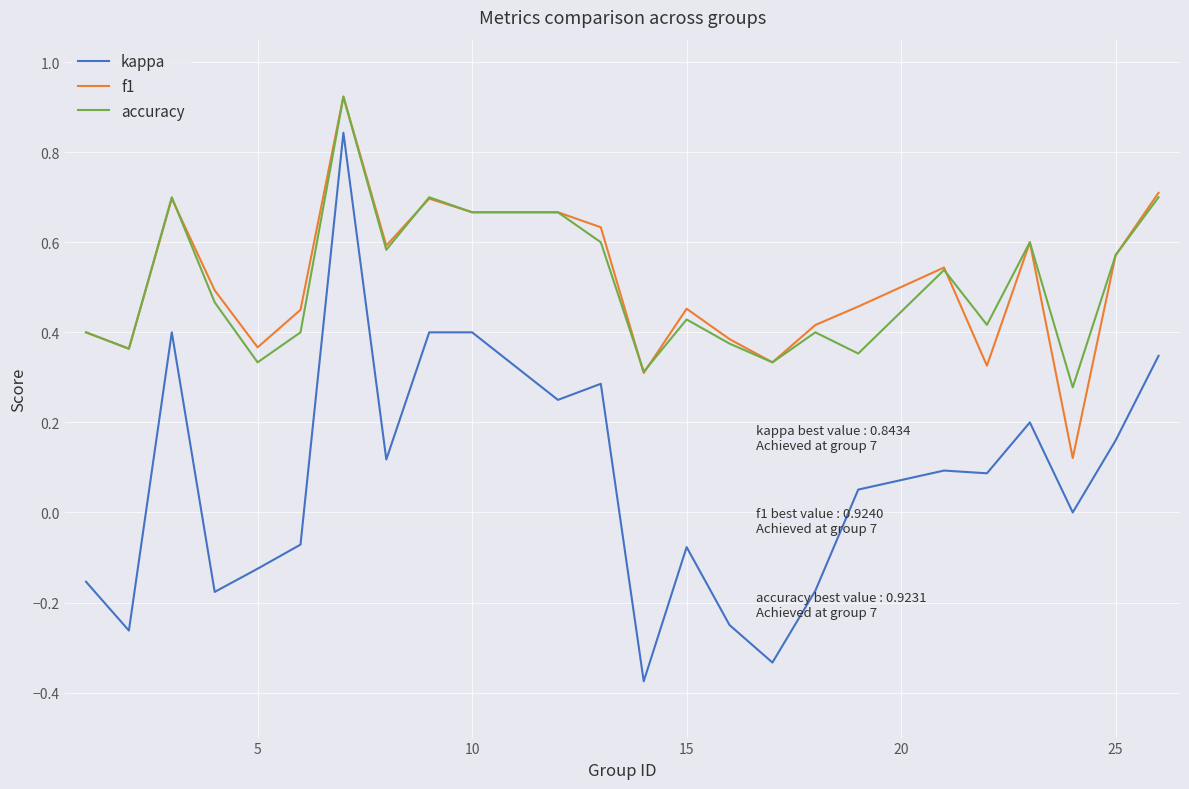

At how many categories does at least one series exceed 0?

24